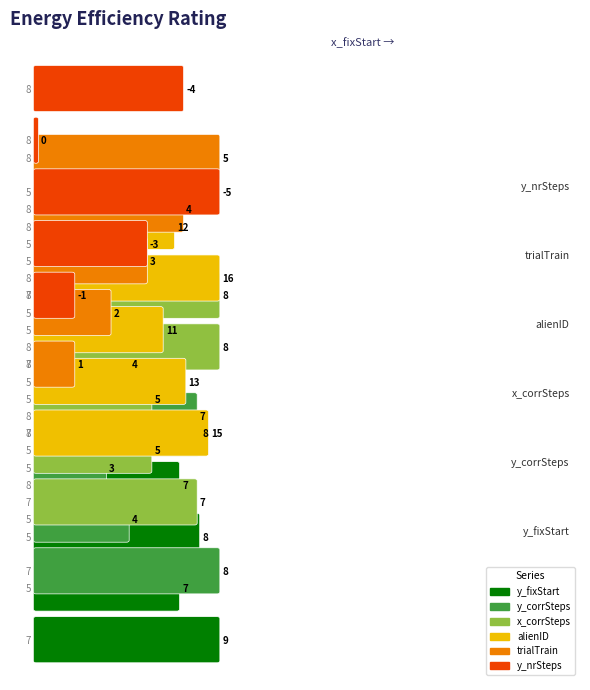

What is the maximum value shown in the chart?

16